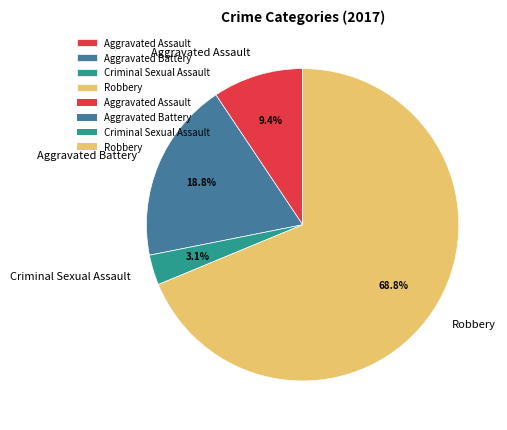

Which has a higher value, Aggravated Assault or Robbery?

Robbery